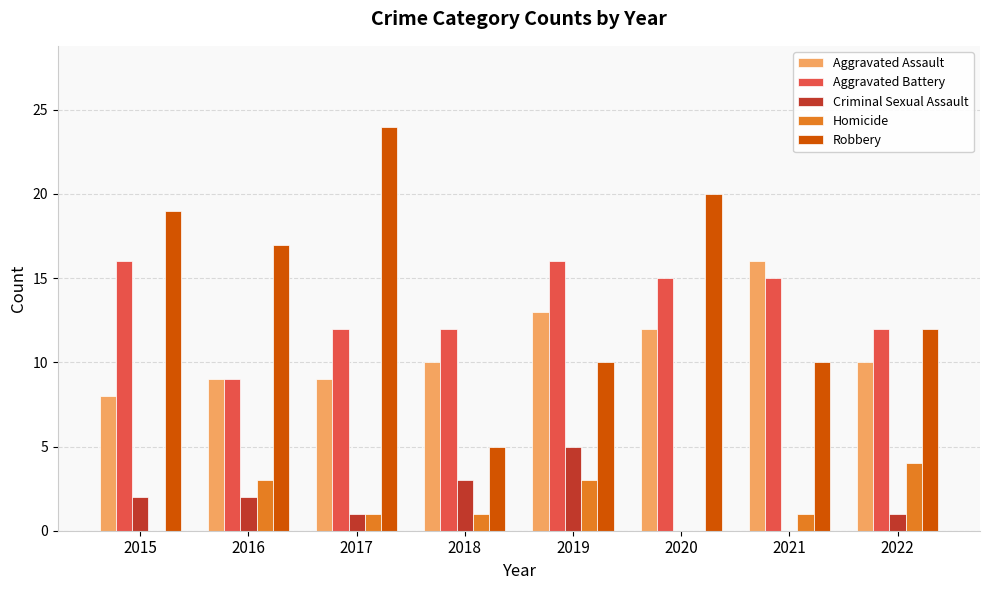

Between 2020 and 2022, which series saw the biggest shift?

Robbery